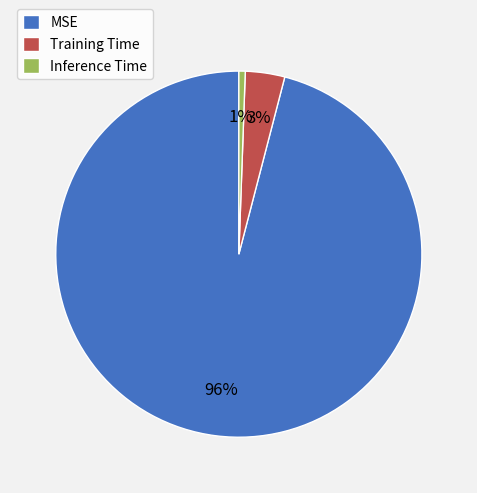

What percentage is the Inference Time slice, to the nearest percent?

1%